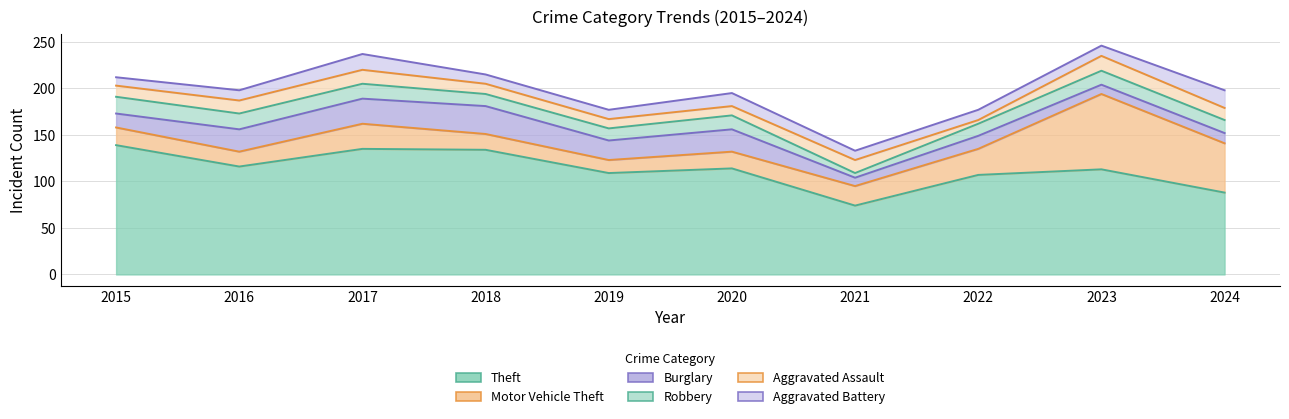

What is the total value across all series at 2015?

212